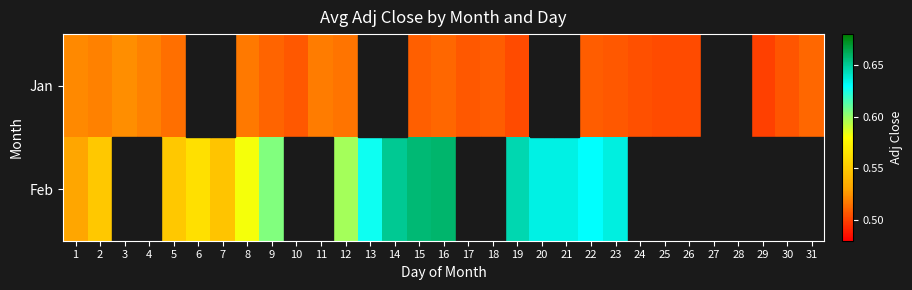

At how many categories does at least one series exceed 0?

29